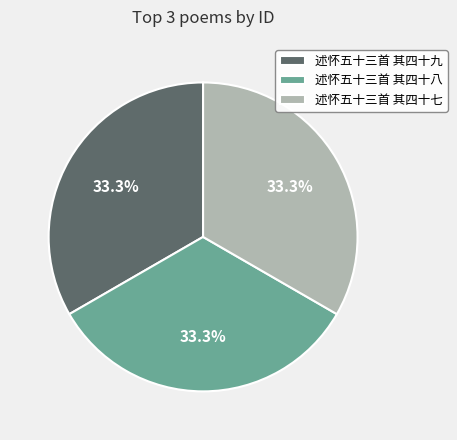

Approximately how many times larger is the value at 述怀五十三首 其四十七 compared to 述怀五十三首 其四十八?

1.0